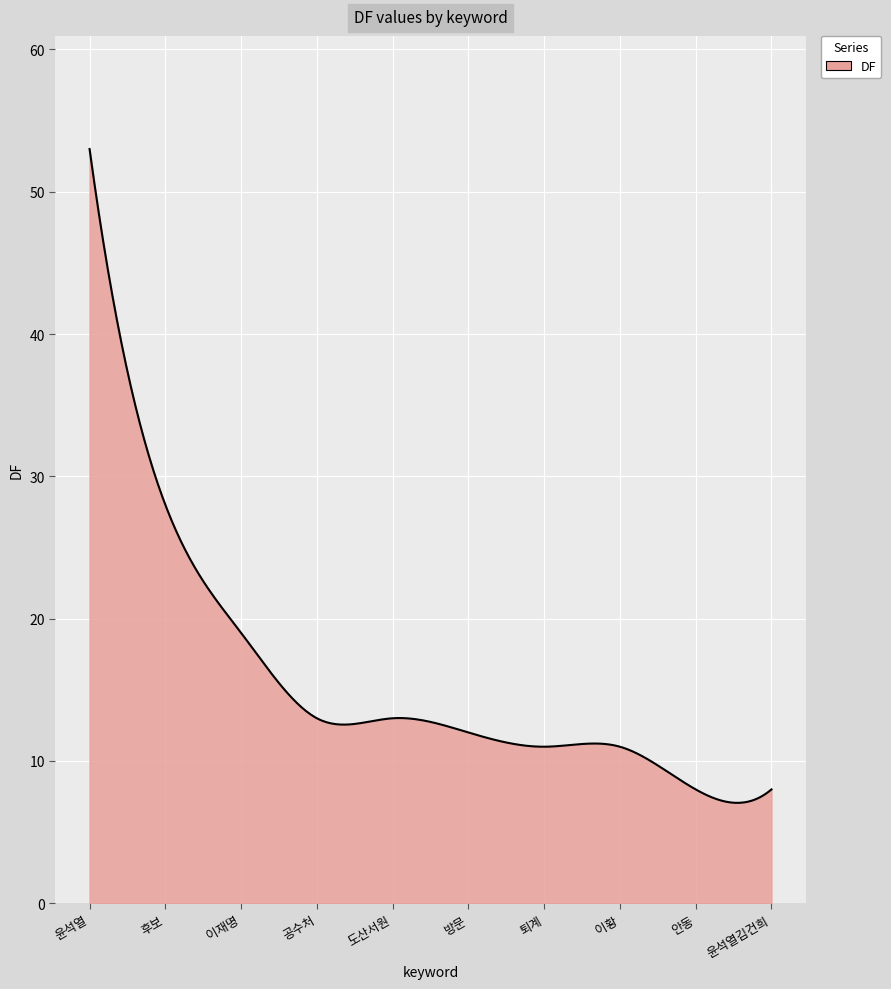

What is the greatest value displayed?

53.0